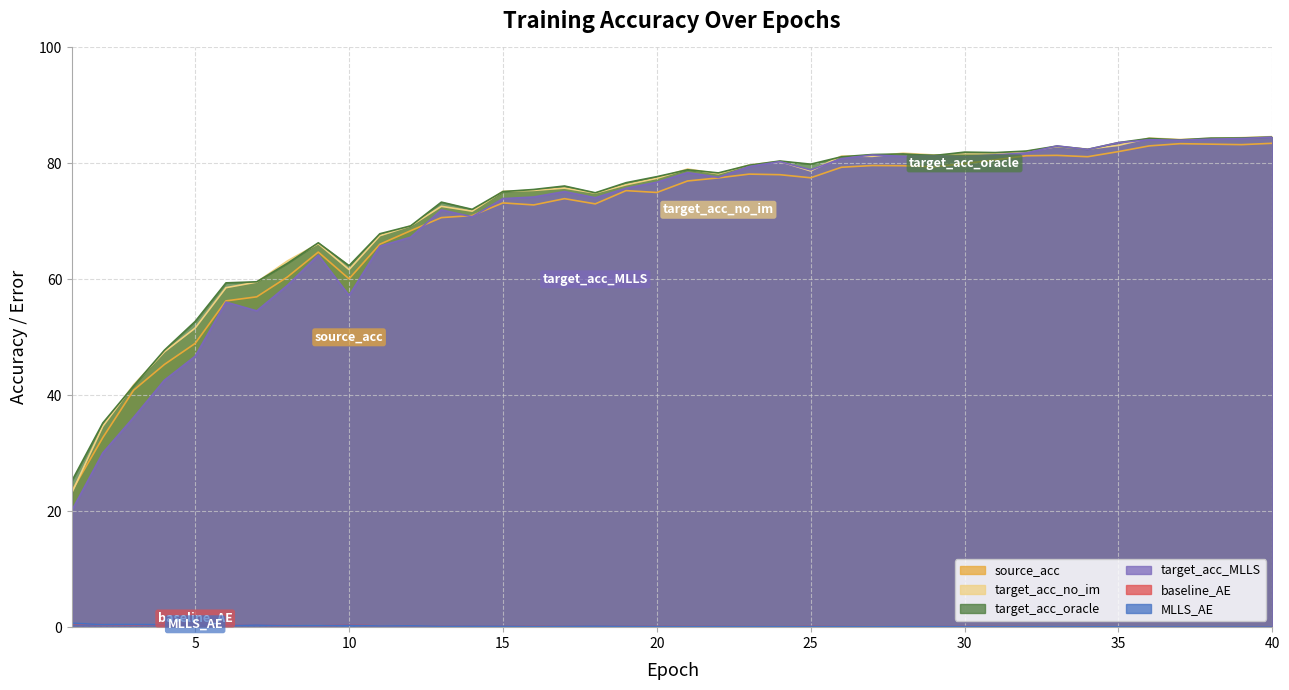

List the labels in order of source_acc value, smallest first.

1, 2, 3, 4, 5, 6, 7, 10, 8, 9, 11, 12, 13, 14, 16, 18, 15, 17, 20, 19, 21, 22, 25, 24, 23, 26, 29, 28, 27, 30, 31, 34, 32, 33, 35, 36, 39, 38, 37, 40